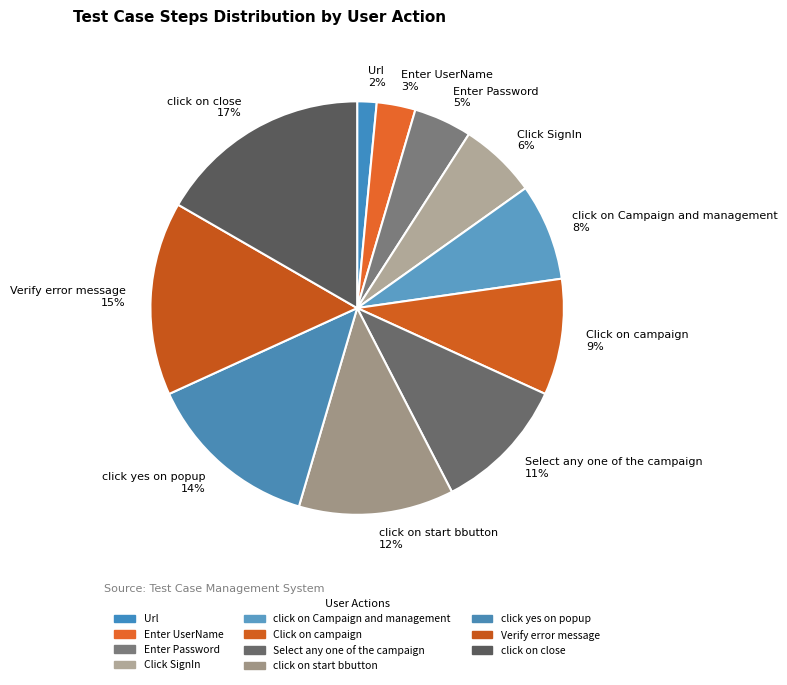

To the nearest percent, what is the difference between the click yes on popup and Url slice percentages?

12%